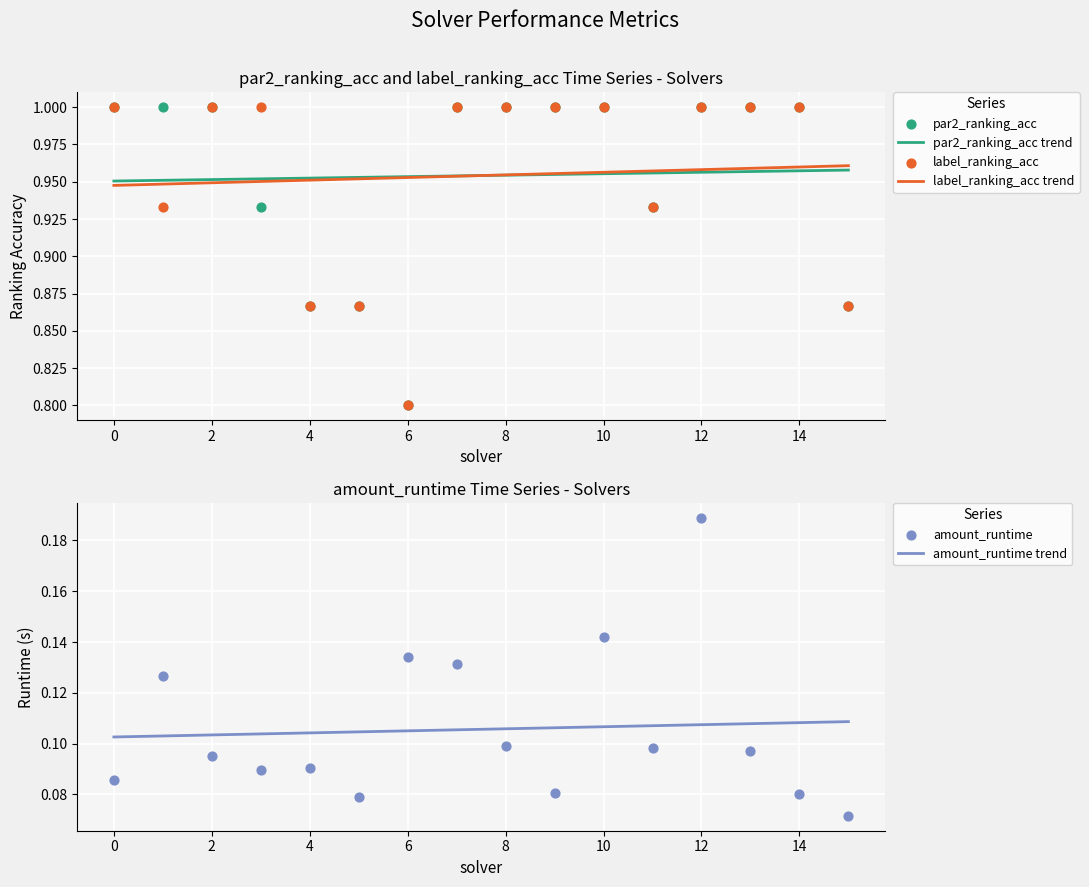

Which series has the largest total across all categories?

par2_ranking_acc